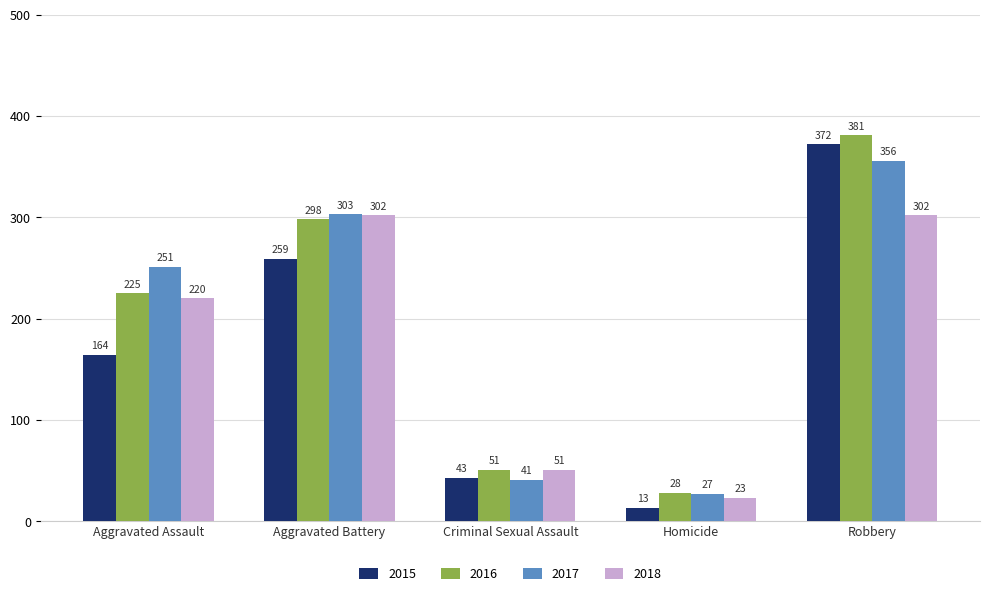

How many bars are there in each group?

4